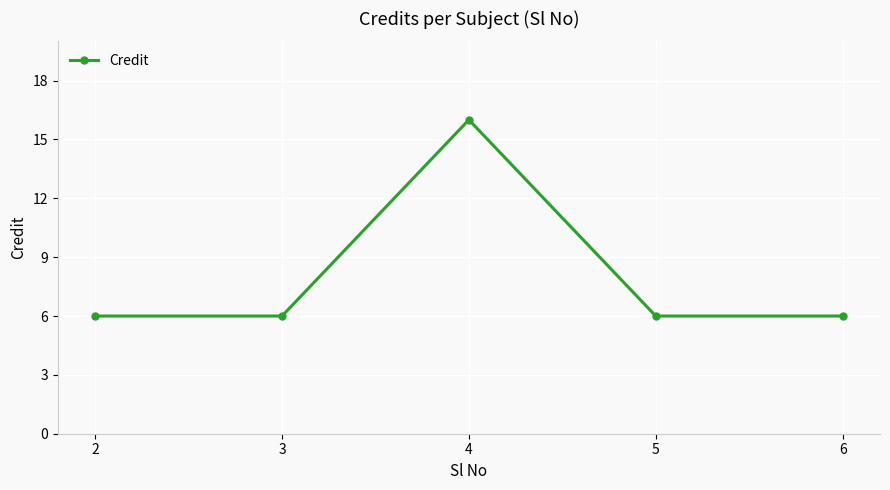

At which category does the chart reach its peak across all series?

4